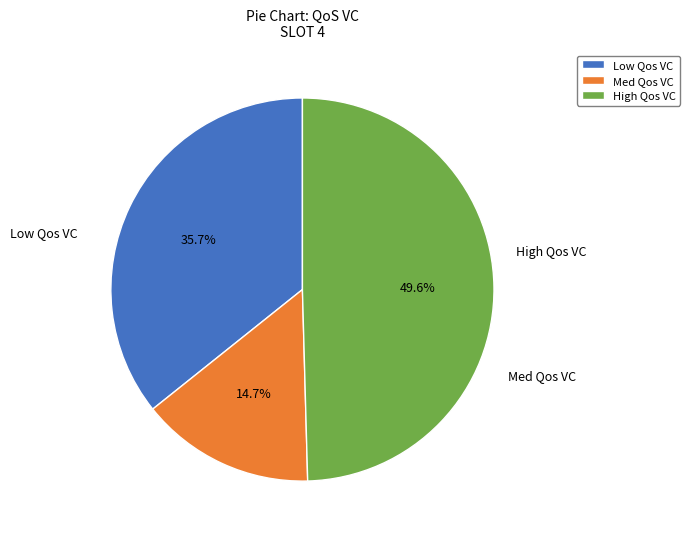

Between Med Qos VC and Low Qos VC, which is larger?

Low Qos VC